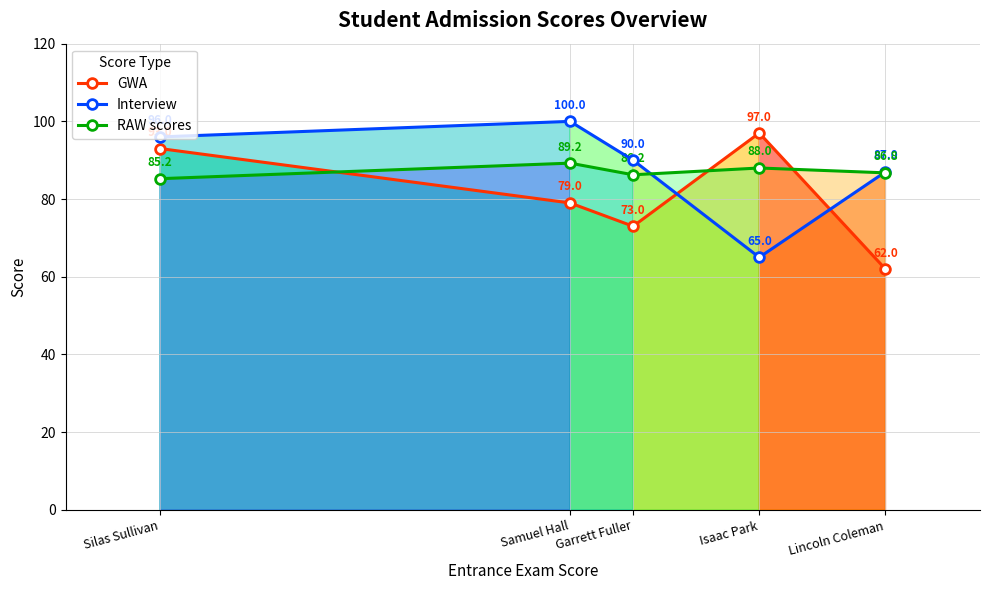

After their last crossing, which series has the higher values: RAW scores or GWA?

RAW scores